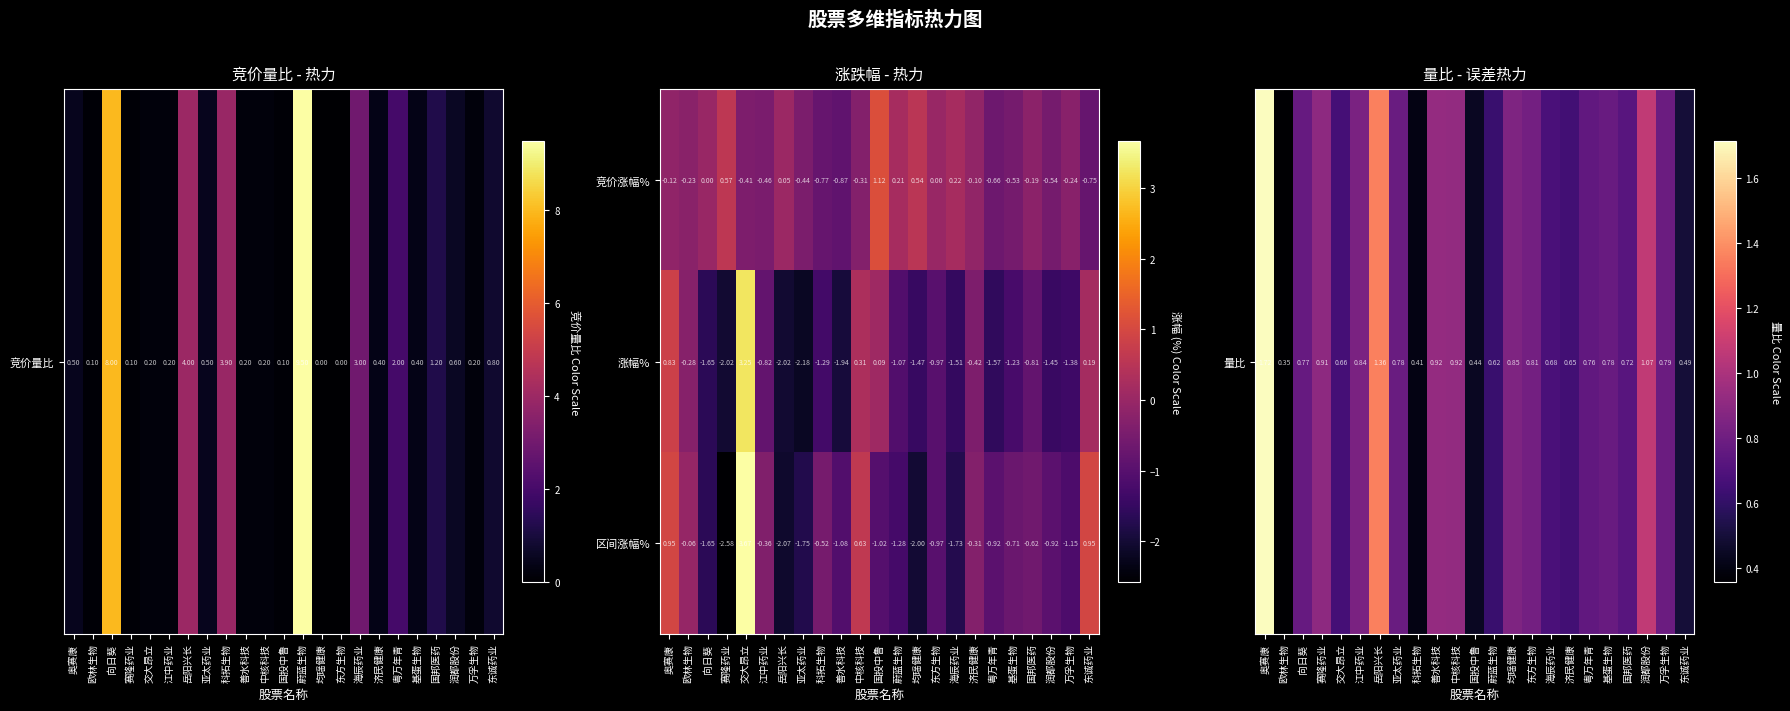

Where does the 涨幅% series first go above -1?

奥赛康